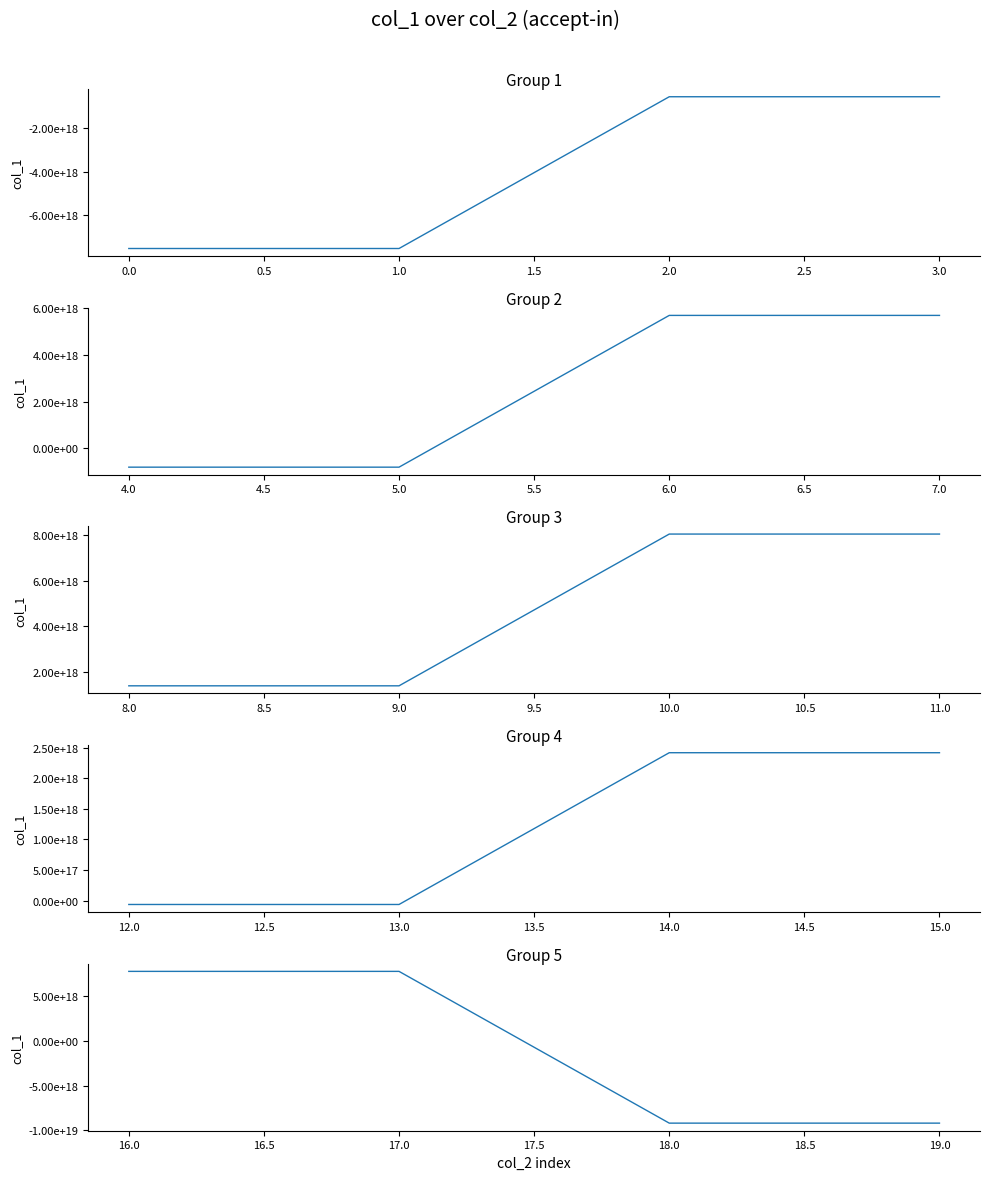

True or false: accept-in group 5 and accept-in group 1 cross at least once.

True